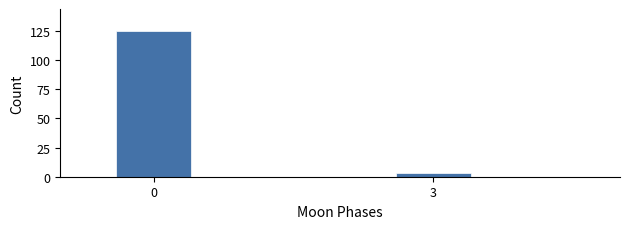

Reading left to right, transcribe all the data shown in this chart.

0=125	3=3